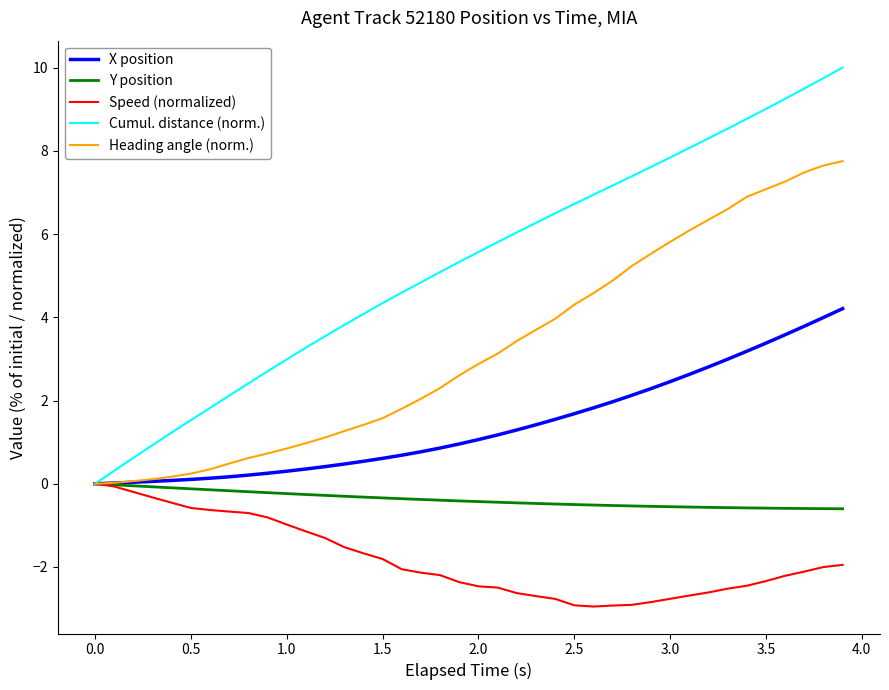

Which series has the widest spread of values?

Cumul. distance (norm.)